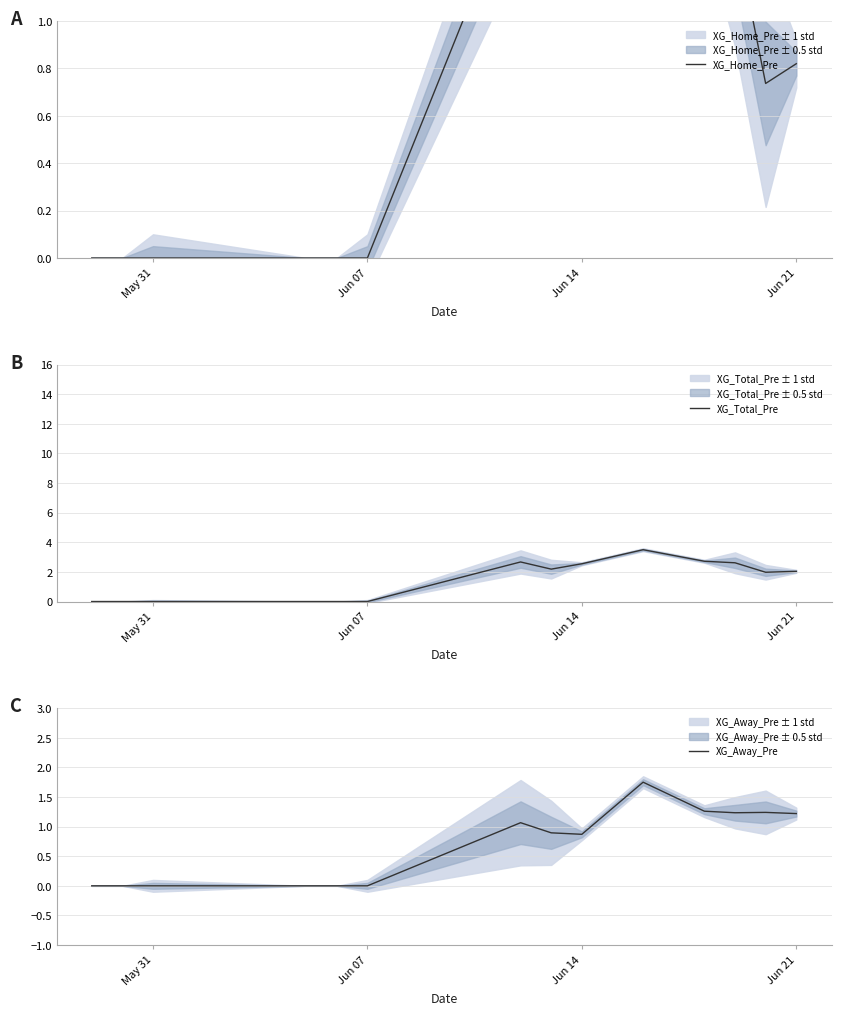

What is the difference between the XG_Total_Pre values at 11 and 6?

0.1